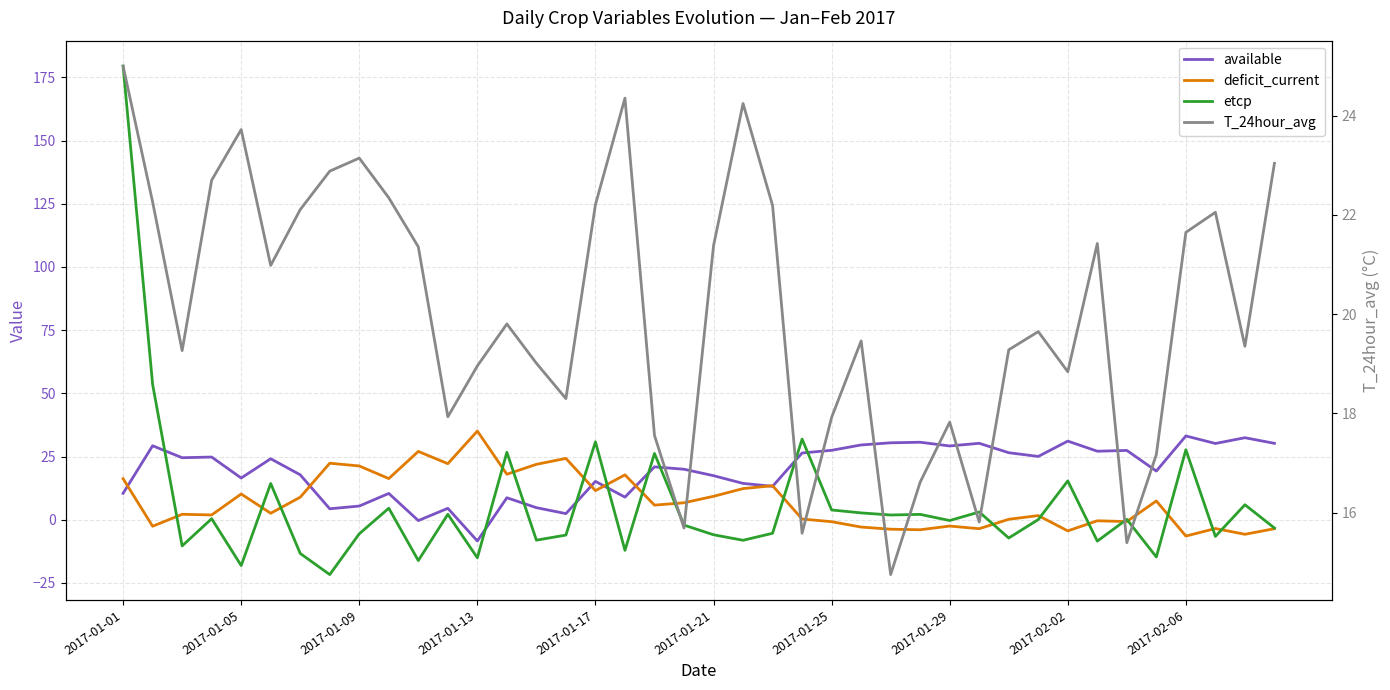

Does the chart display data point markers on the line(s)?

No